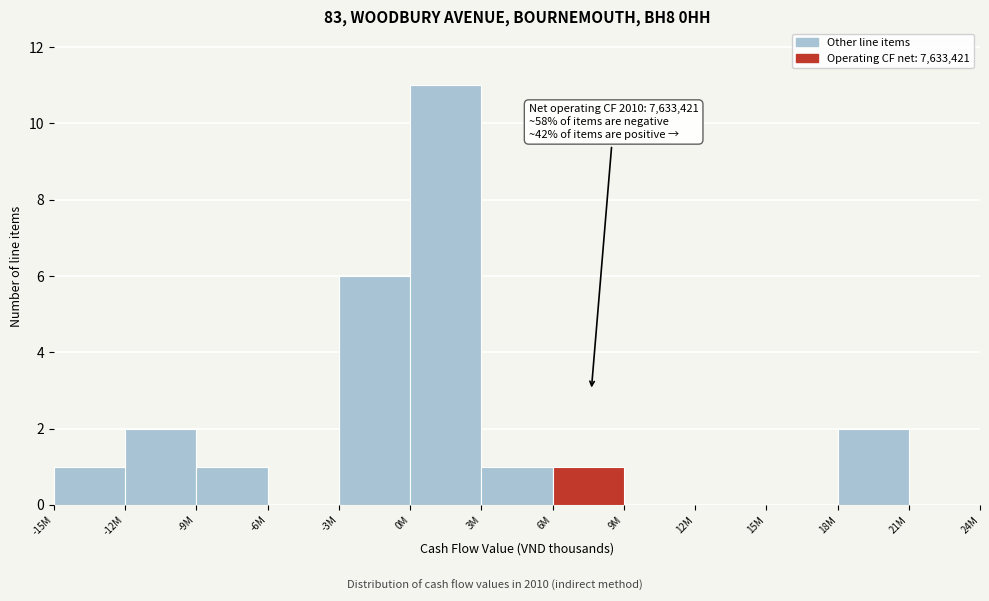

Which has a higher value, 21M or -12M?

-12M